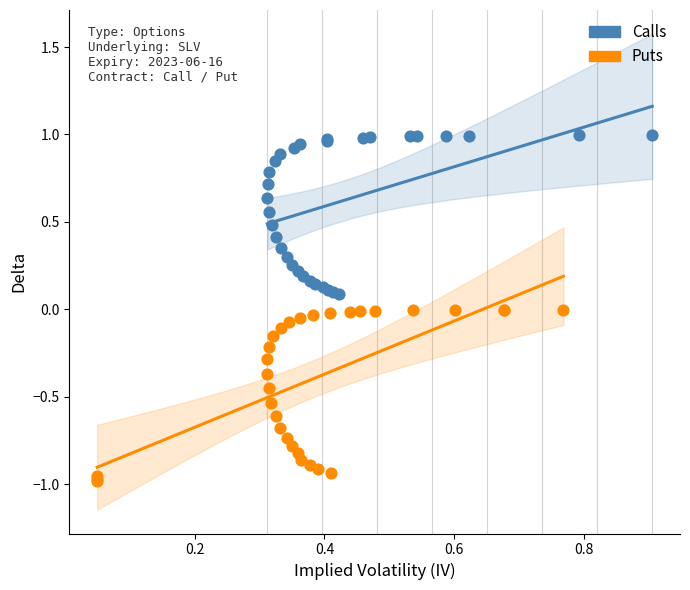

Which series contains the lowest Y value?

Puts